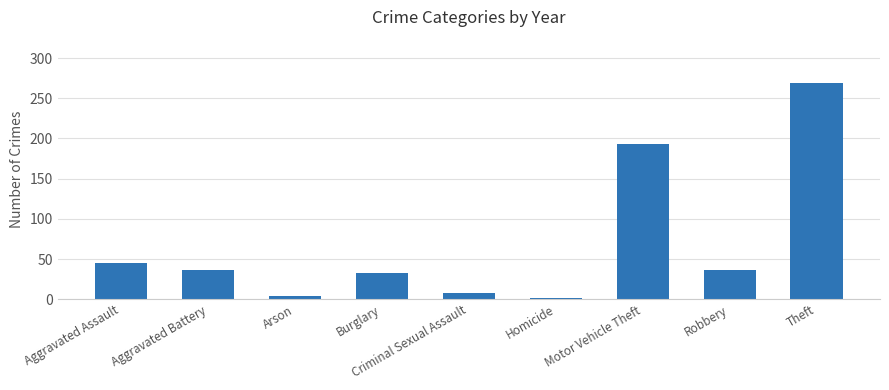

What is the label of the 6th bar from the left?

Homicide